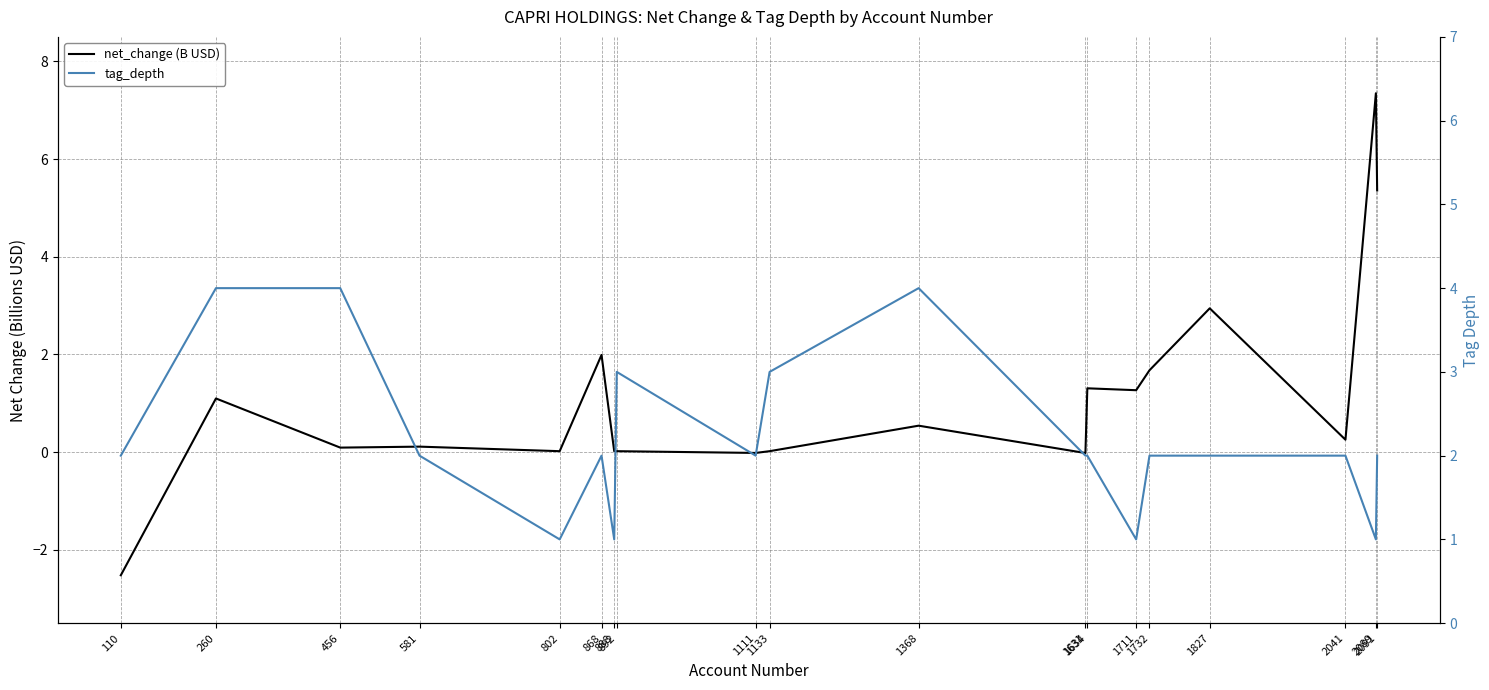

Does the chart have visible grid lines?

Yes